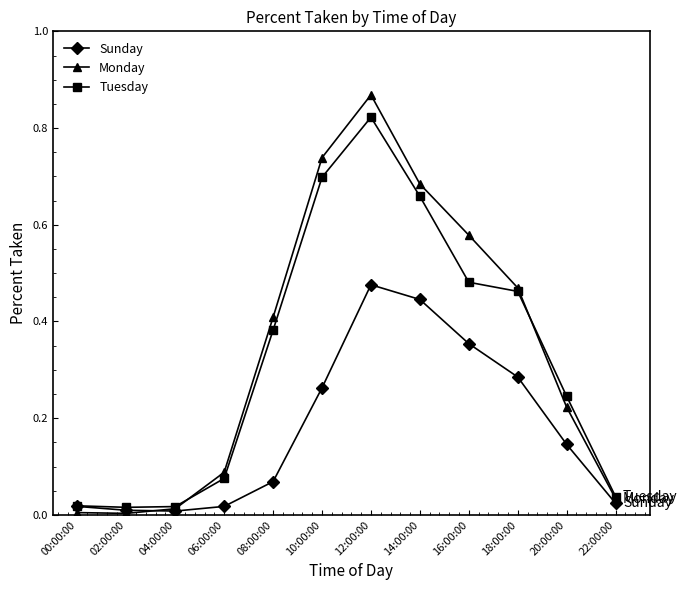

How many series are shown in this chart?

3